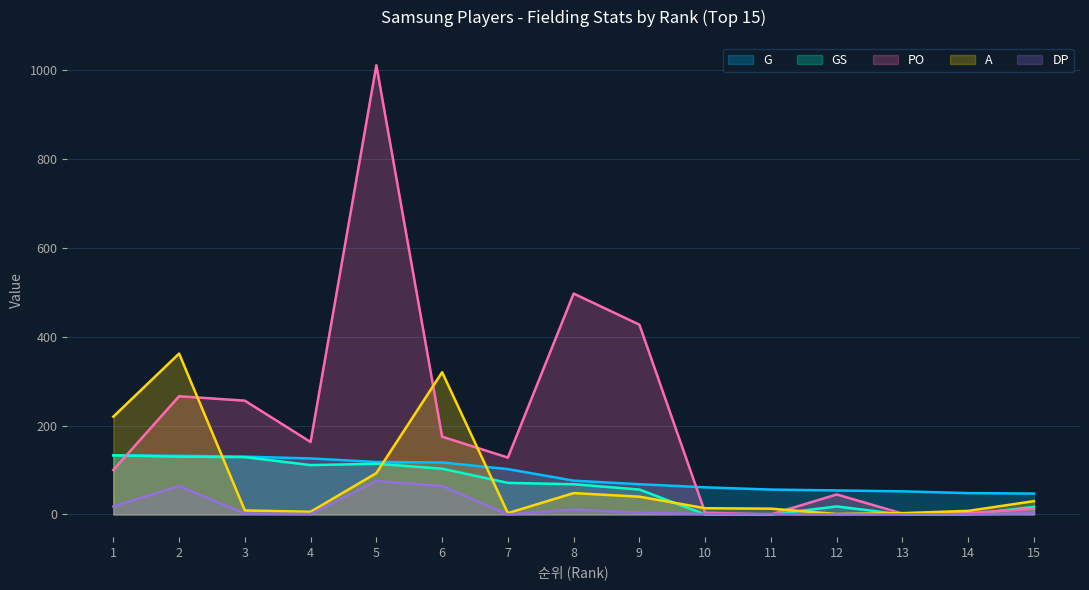

Rank the categories by G value from lowest to highest.

15, 14, 13, 12, 11, 10, 9, 8, 7, 6, 5, 4, 3, 2, 1